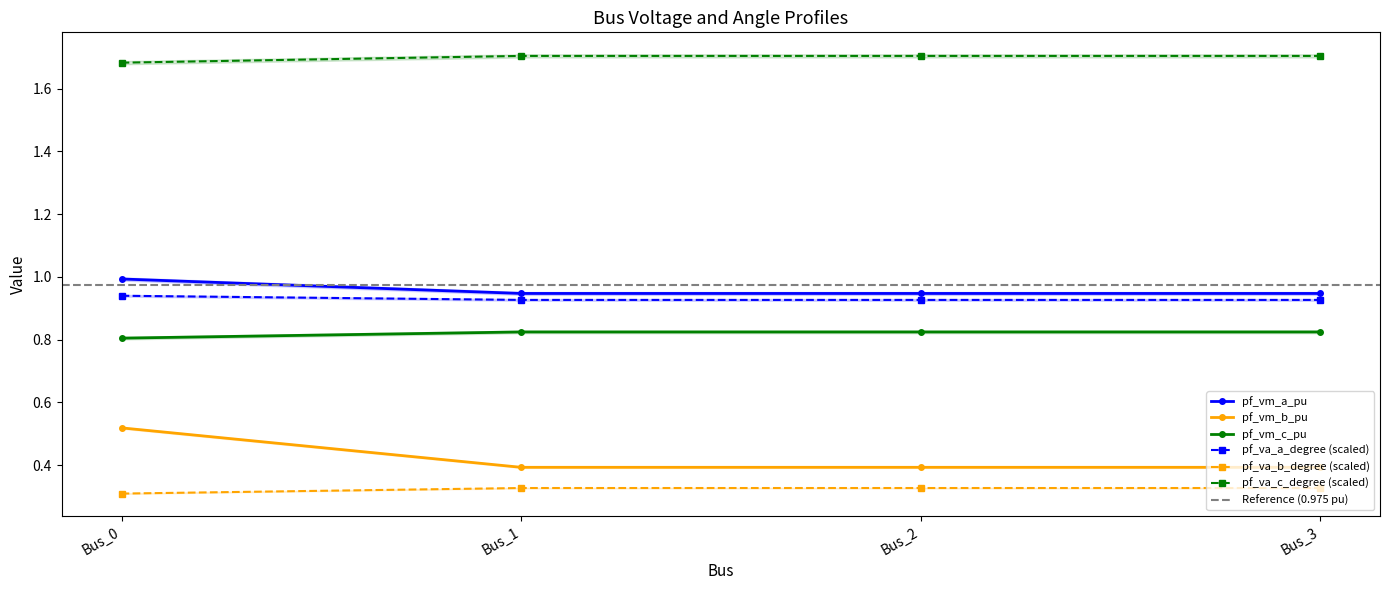

True or false: pf_va_a_degree and pf_vm_c_pu cross at least once.

False